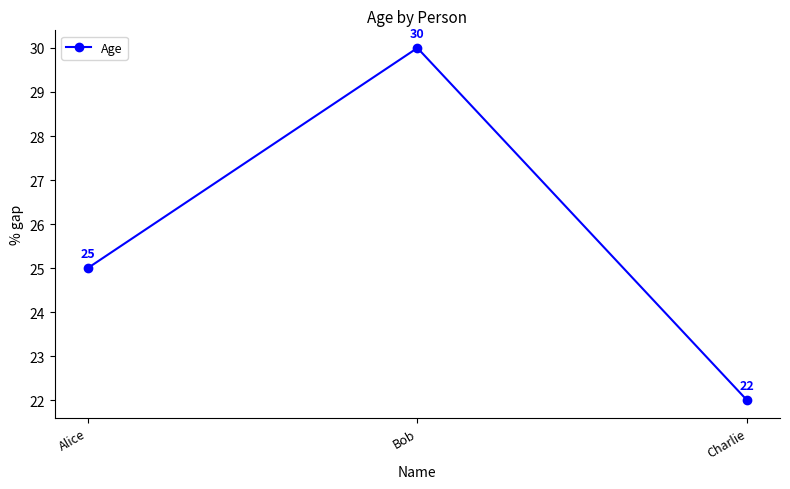

The value at Alice is 12. True or false?

False